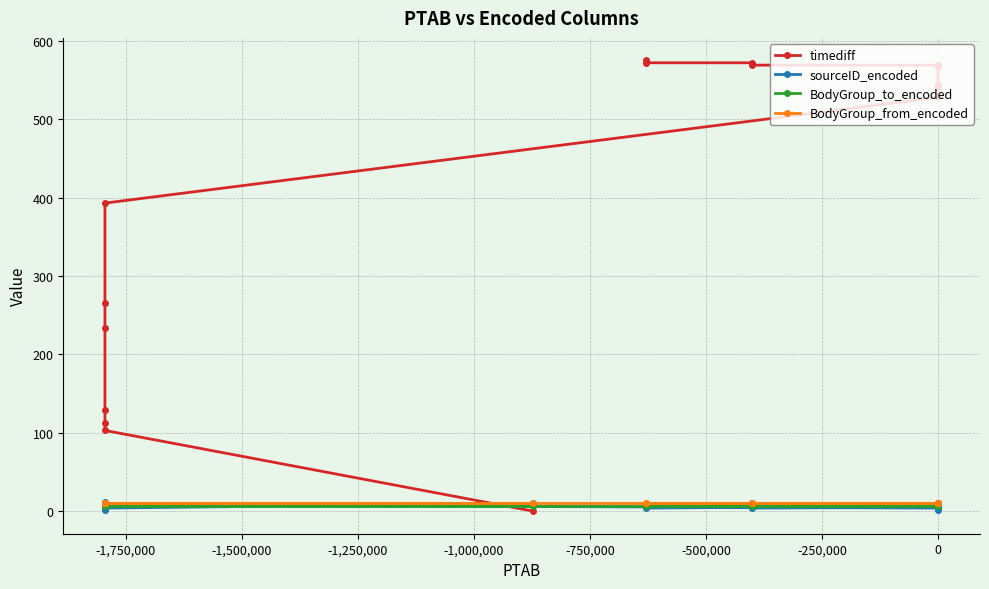

What are all the series names shown in the legend?

timediff, sourceID_encoded, BodyGroup_to_encoded, BodyGroup_from_encoded